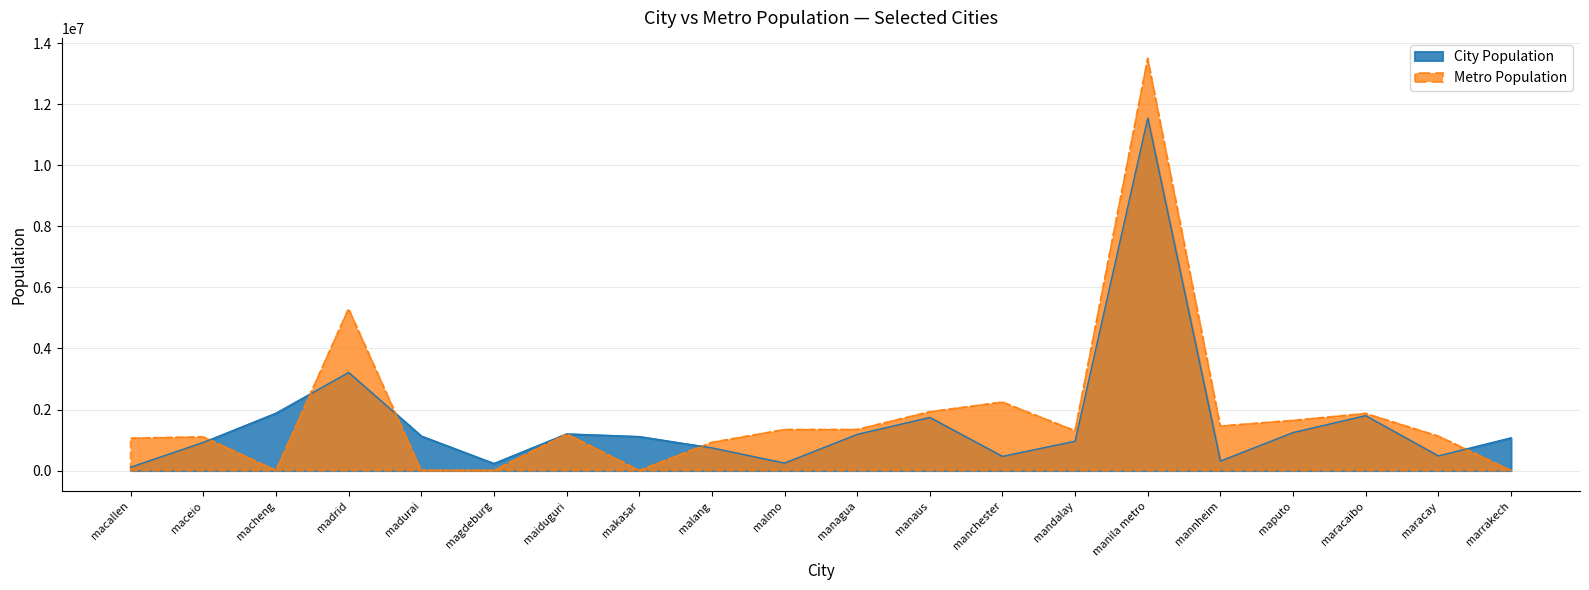

What are all the series names shown in the legend?

City Population, Metro Population